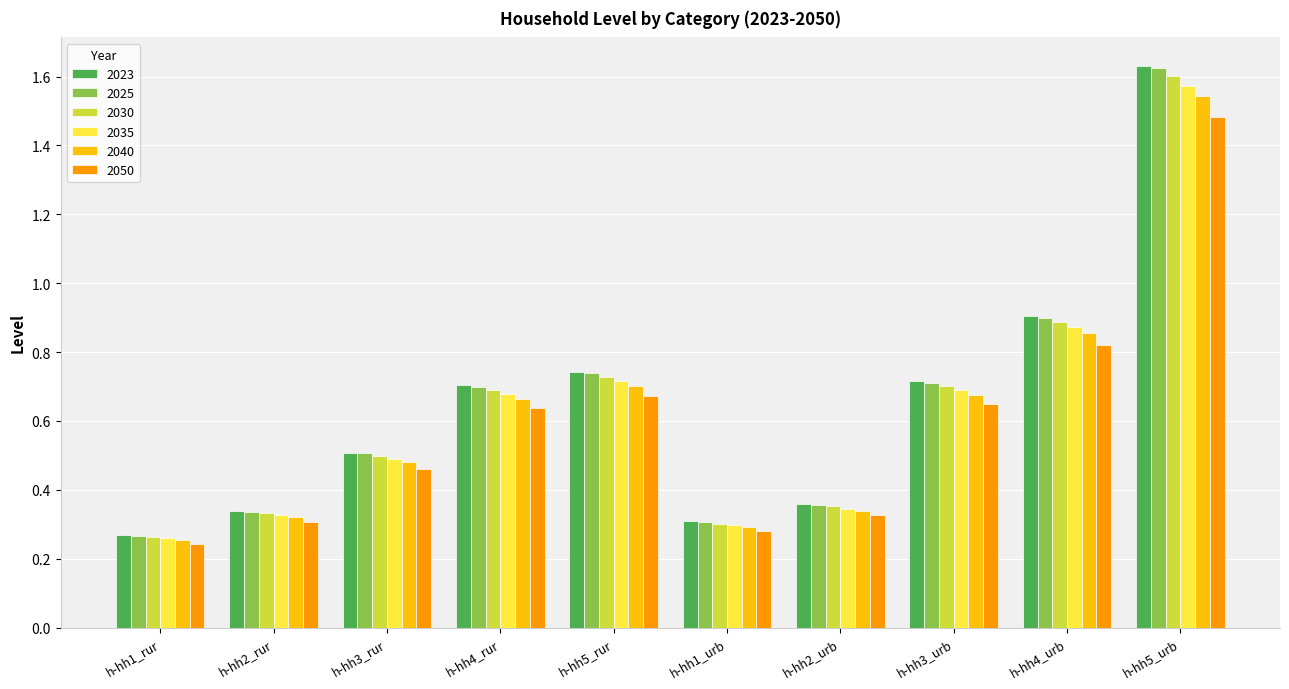

What is the total value across all series at h-hh4_rur?

4.1